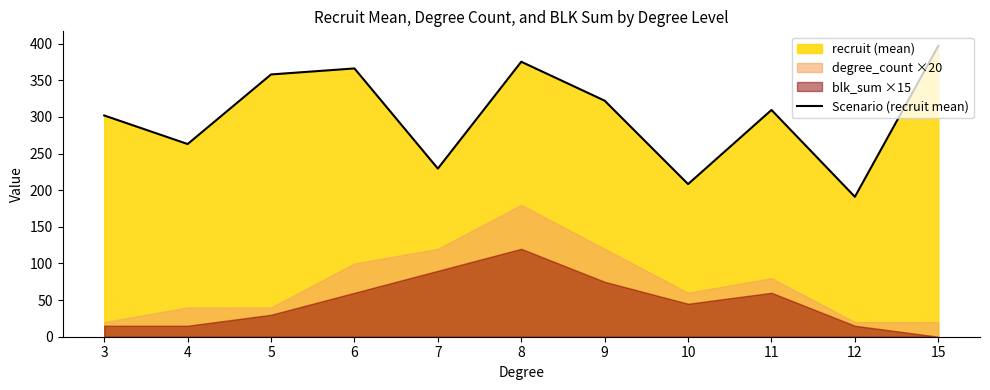

Reading right to left, transcribe all the data shown in this chart.

15=397.0	12=191.0	11=309.5	10=208.3	9=322.2	8=375.3	7=229.5	6=366.2	5=358.0	4=263.0	3=302.0